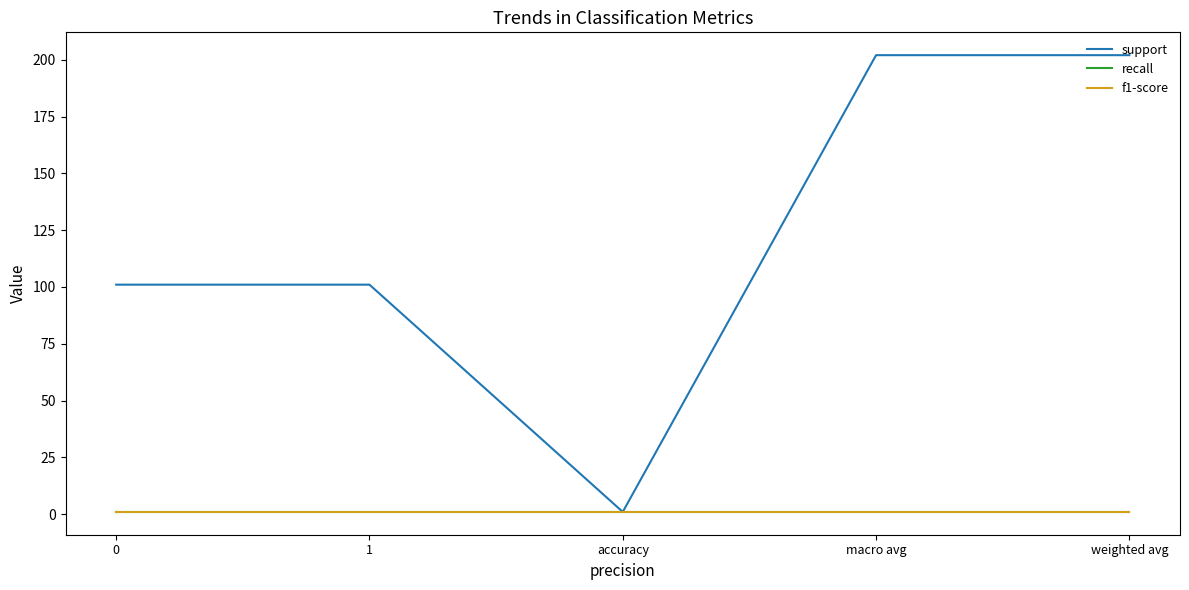

True or false: recall and f1-score cross at least once.

False